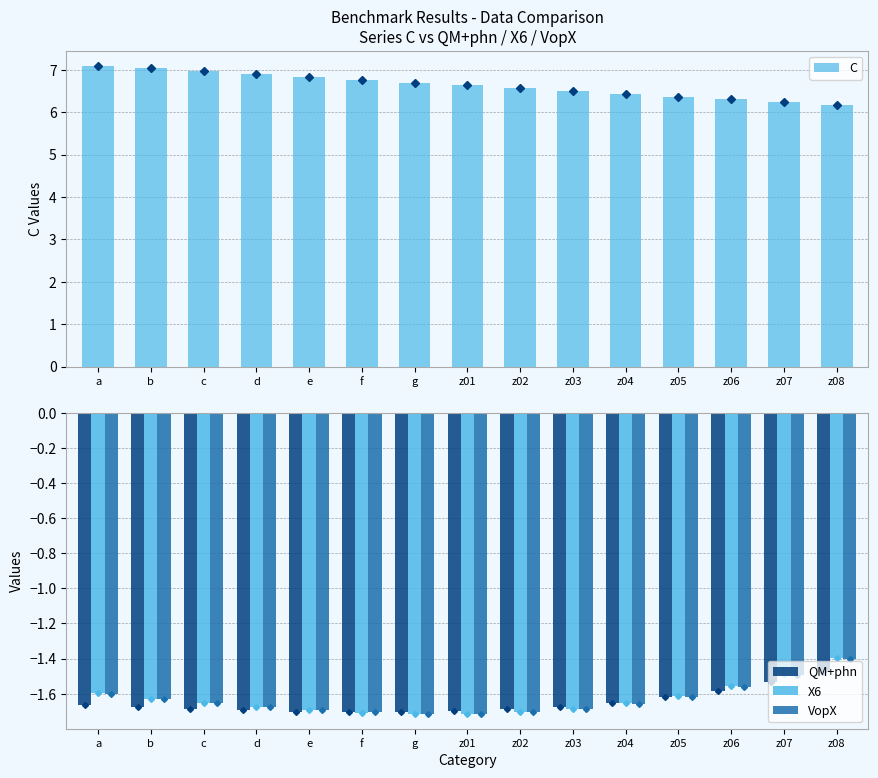

What position from the left is b?

2